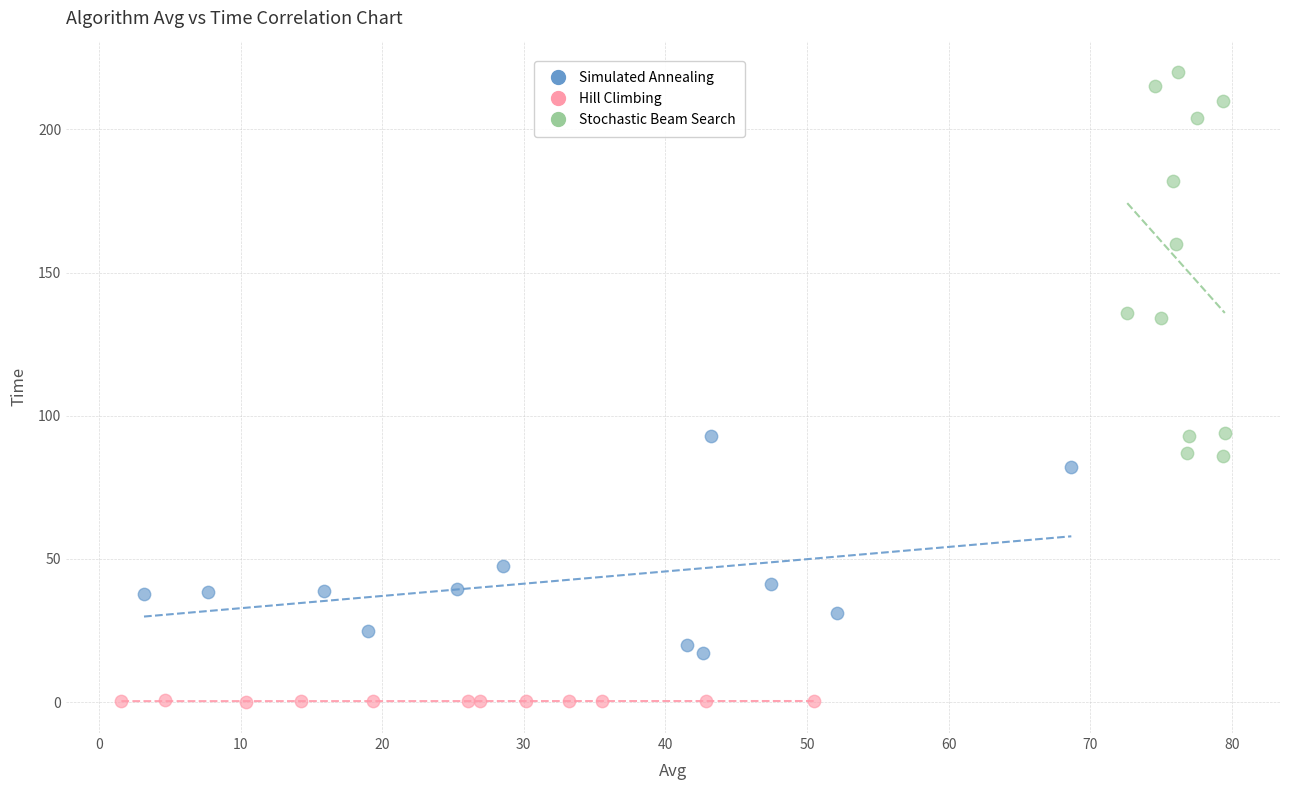

Which series contains the highest Y value?

Stochastic Beam Search